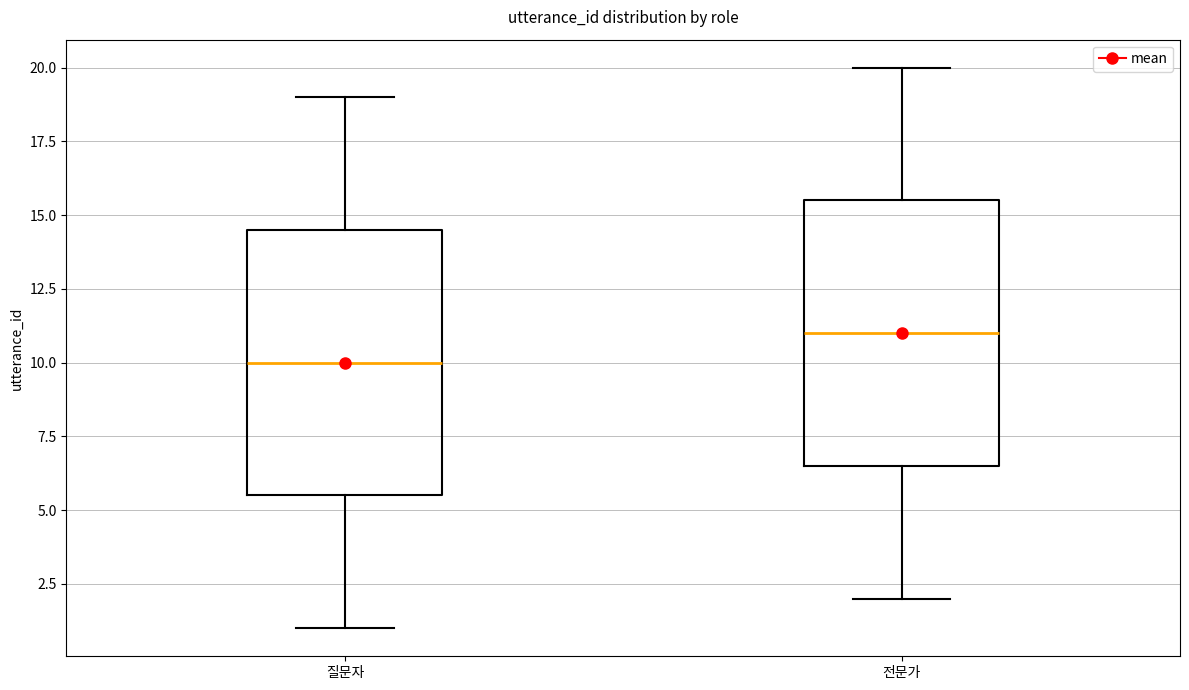

Reading left to right, read every box against the y-axis: the position of its median line, the range the box covers, and the ends of its whiskers. The values are not printed on the chart, so give them approximately, as read against the axis.

질문자: median 10.0, box 5.5 to 14.5, whiskers 1.0 to 19.0
전문가: median 11.0, box 6.5 to 15.5, whiskers 2.0 to 20.0